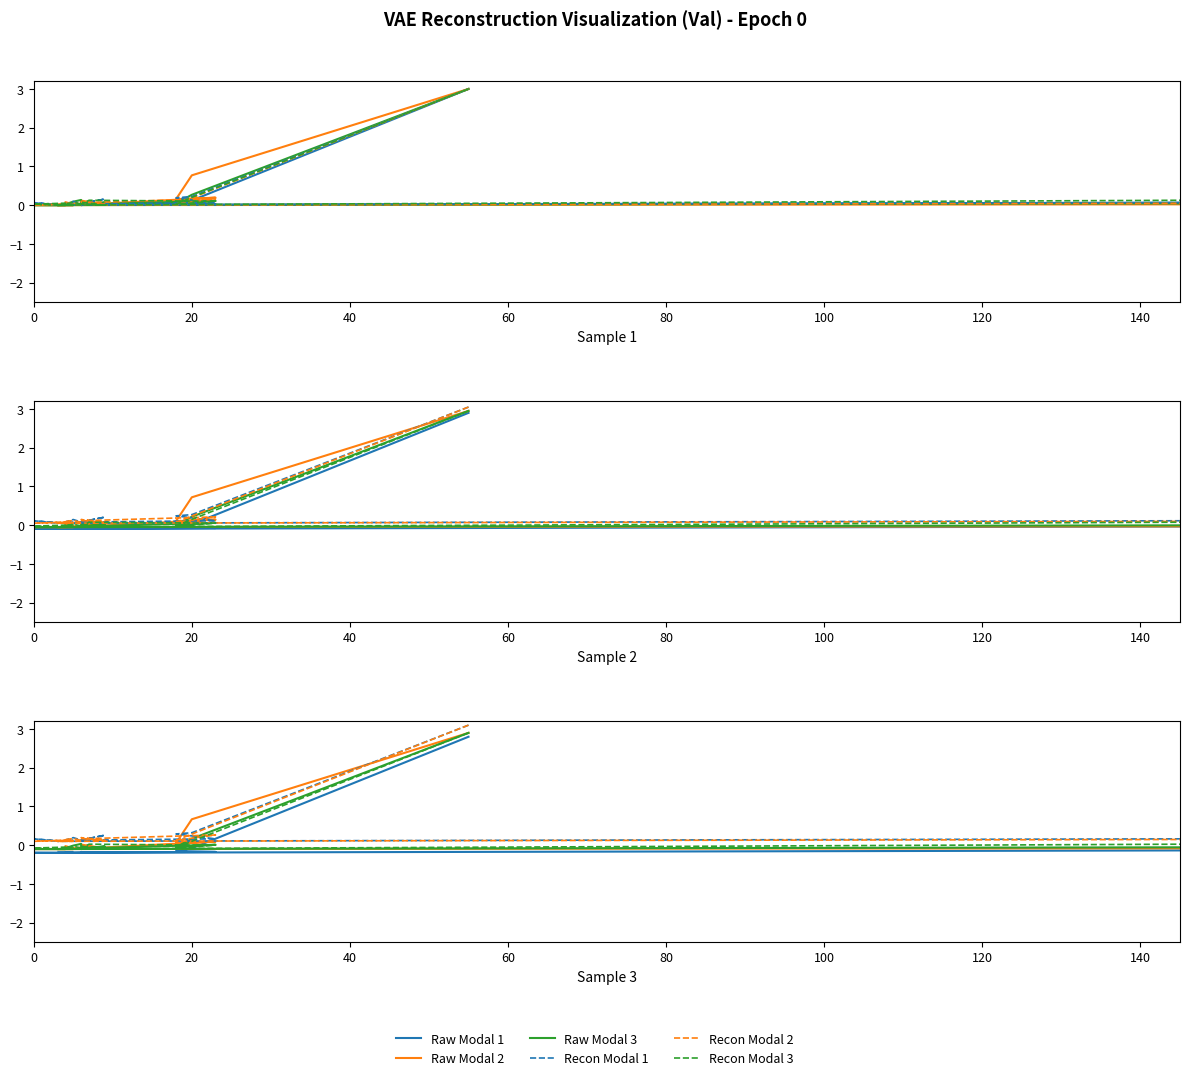

List the series in order of their peak value, highest first.

Recon Modal 1, Recon Modal 2, Raw Modal 2, Raw Modal 3, Recon Modal 3, Raw Modal 1